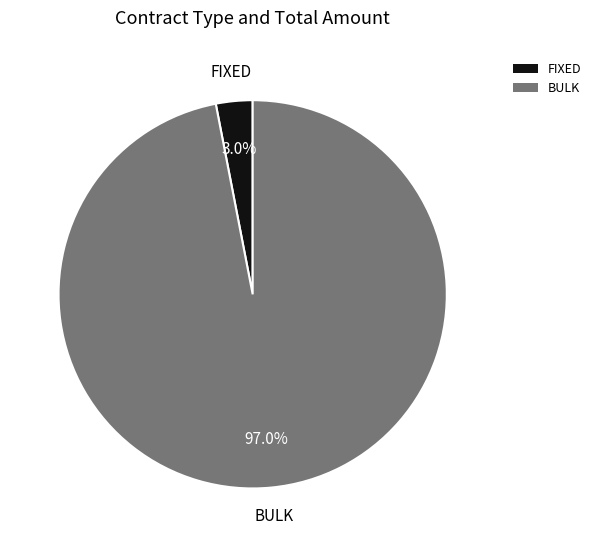

To the nearest percent, what is the difference between the largest and smallest slice percentages?

94%